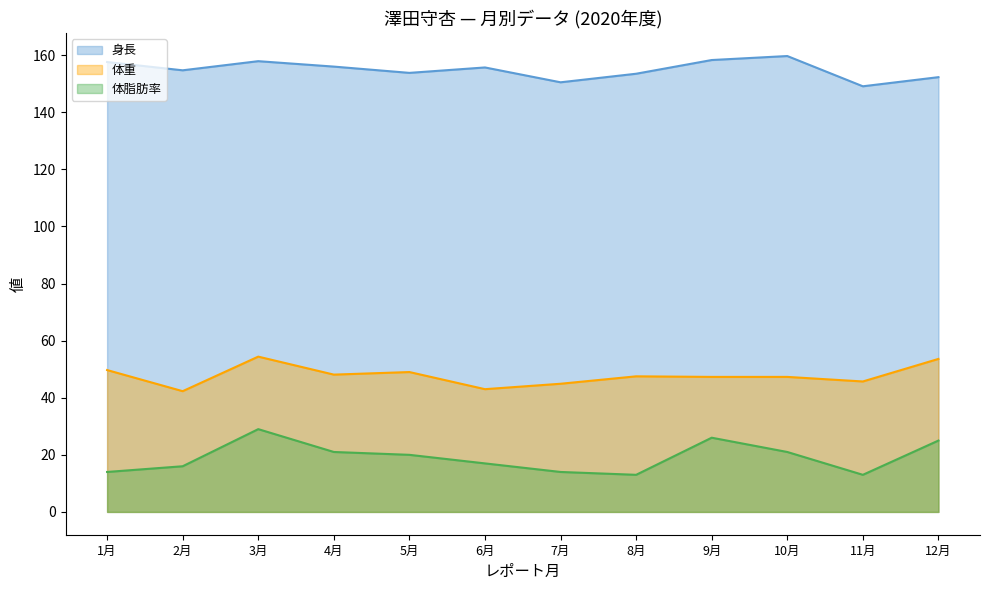

What is the value of the 身長 point at the 3rd from the left?

157.9